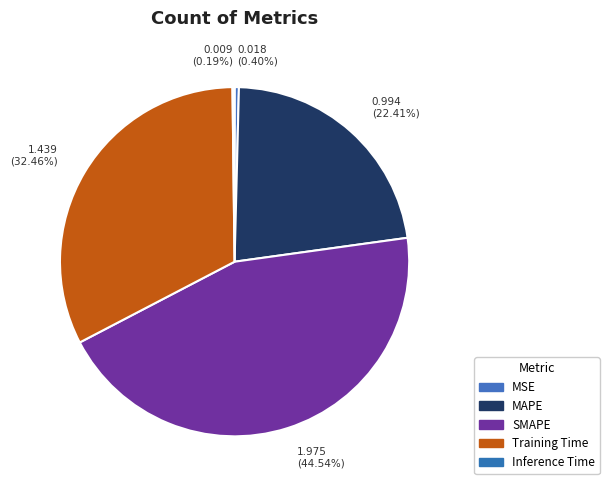

What is the total percentage of MAPE and Training Time?

54.9%